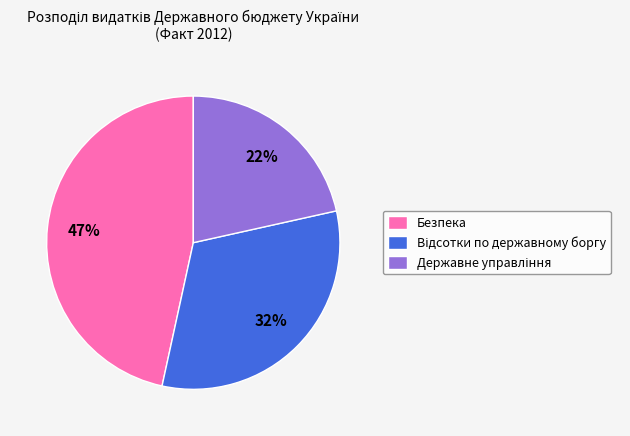

How many segments does this pie chart have?

3